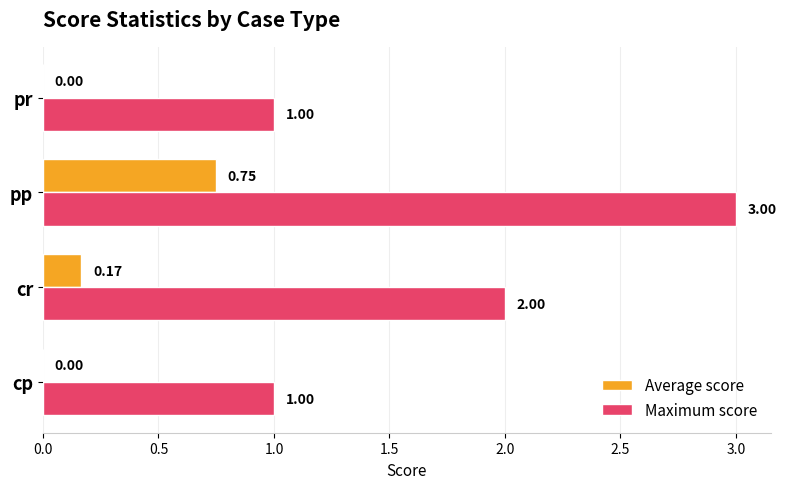

Which category has the highest value across all series?

pp